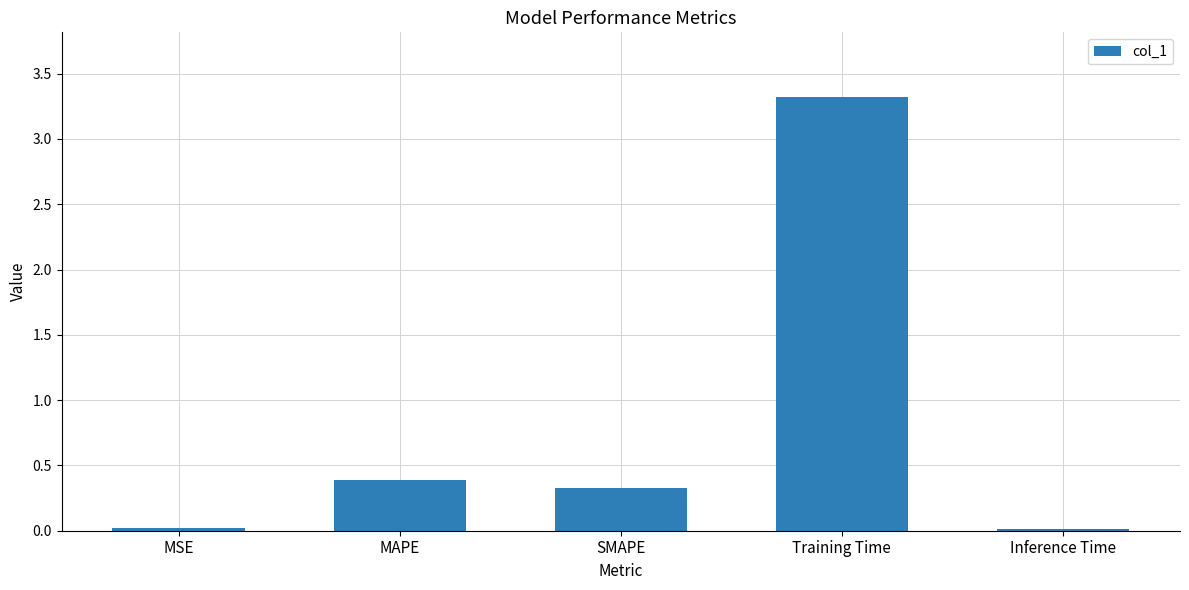

What is the label of the 1st bar from the left?

MSE